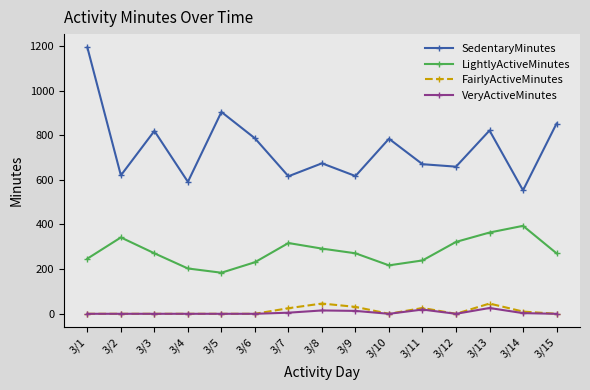

What is the difference between the highest and lowest values at 3/7?

611